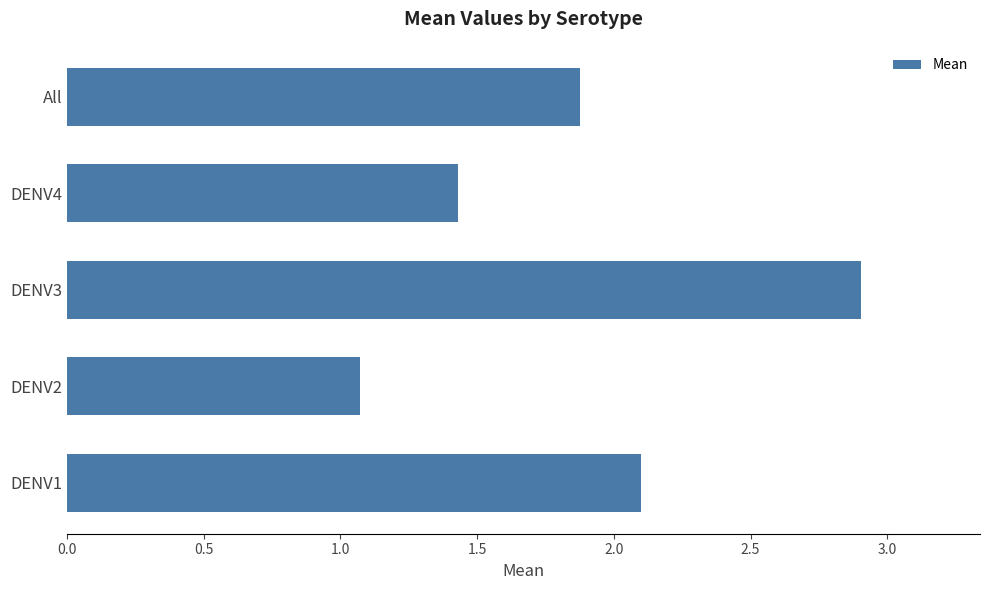

Reading top to bottom, extract all data points from this chart.

All=1.9	DENV4=1.4	DENV3=2.9	DENV2=1.1	DENV1=2.1